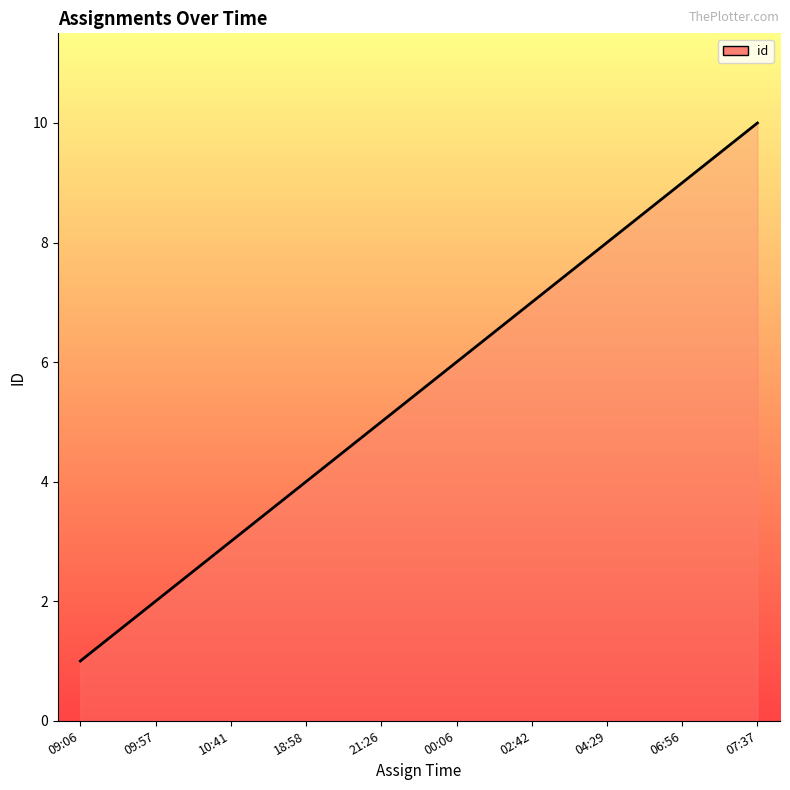

True or false: the data shows 7 at 21:26.

False